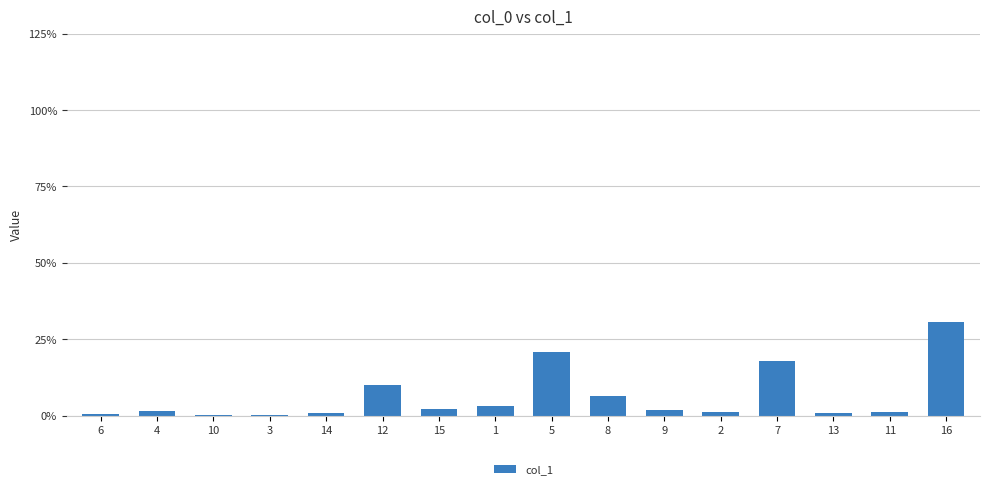

What is the change in value from 10 to 8?

+6.1